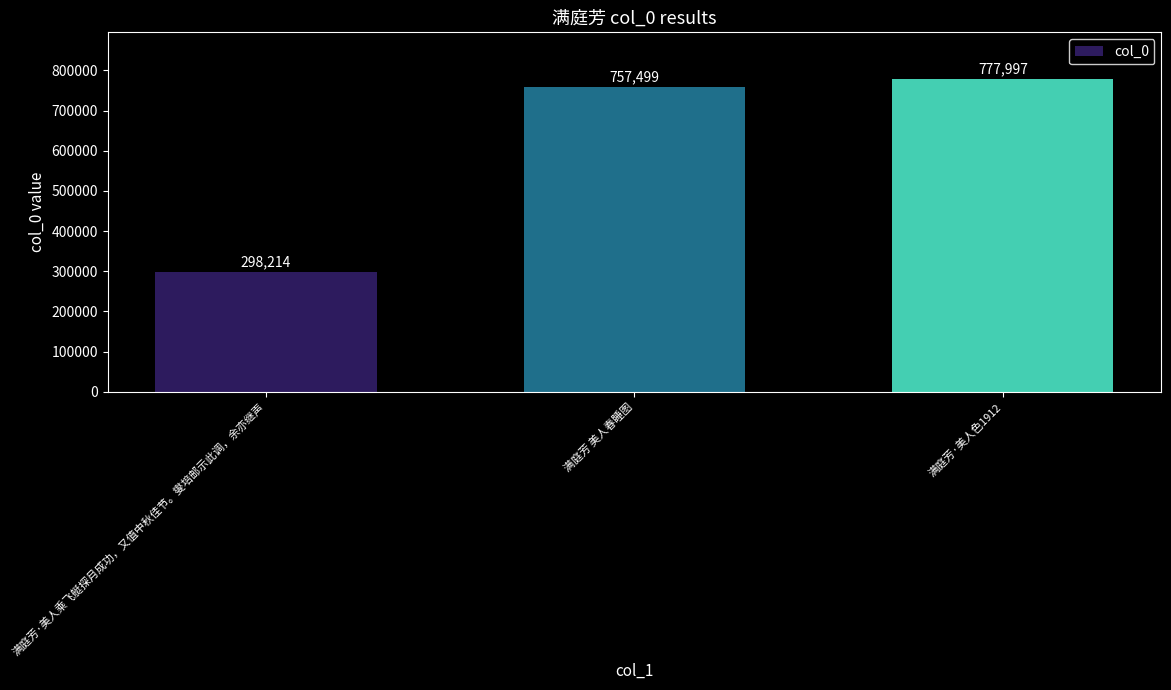

Does the chart contain stacked bars?

No